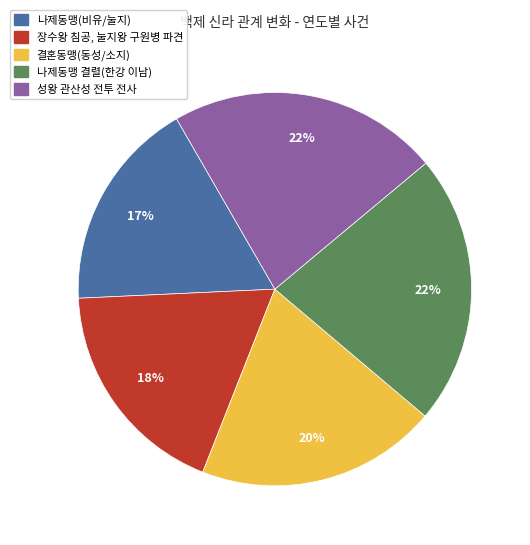

Combined, do 나제동맹(비유/눌지) and 성왕 관산성 전투 전사 account for over 50%?

No